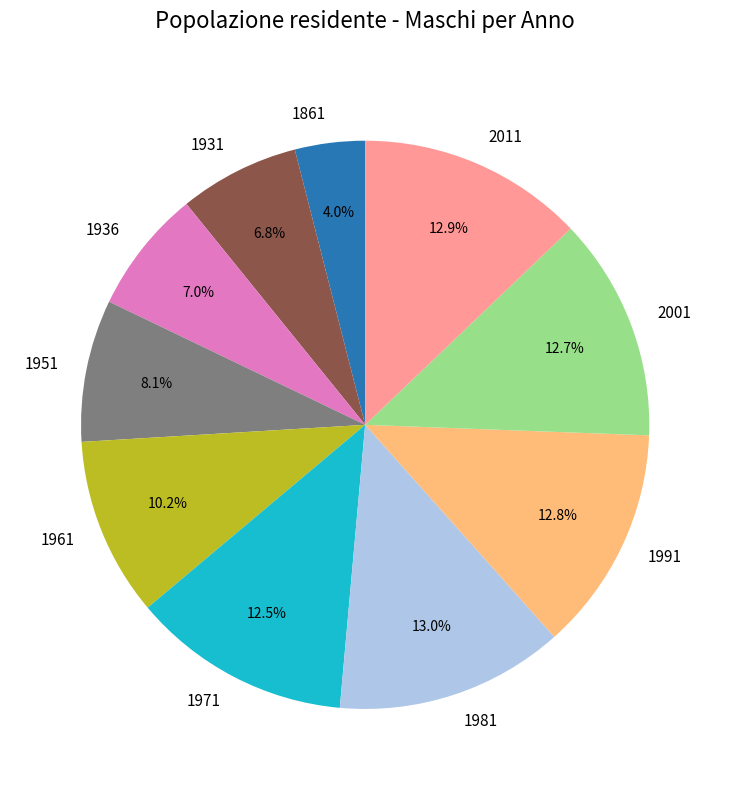

To the nearest percent, what is the average slice percentage?

10%